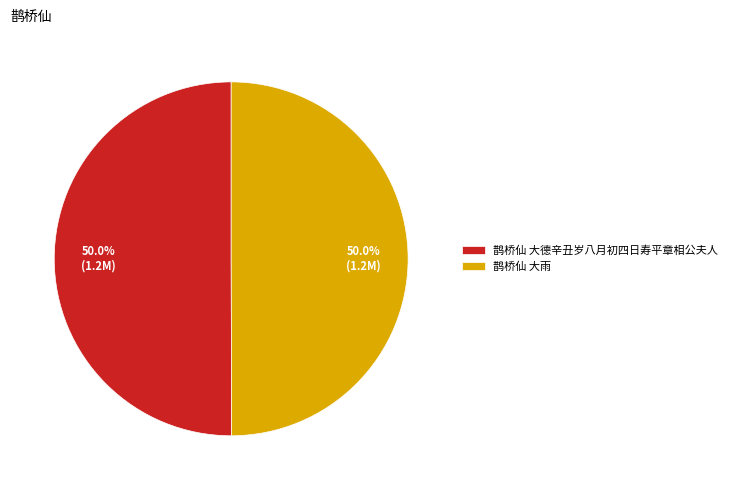

What is the total percentage of 鹊桥仙 大雨 and 鹊桥仙 大德辛丑岁八月初四日寿平章相公夫人?

100.0%